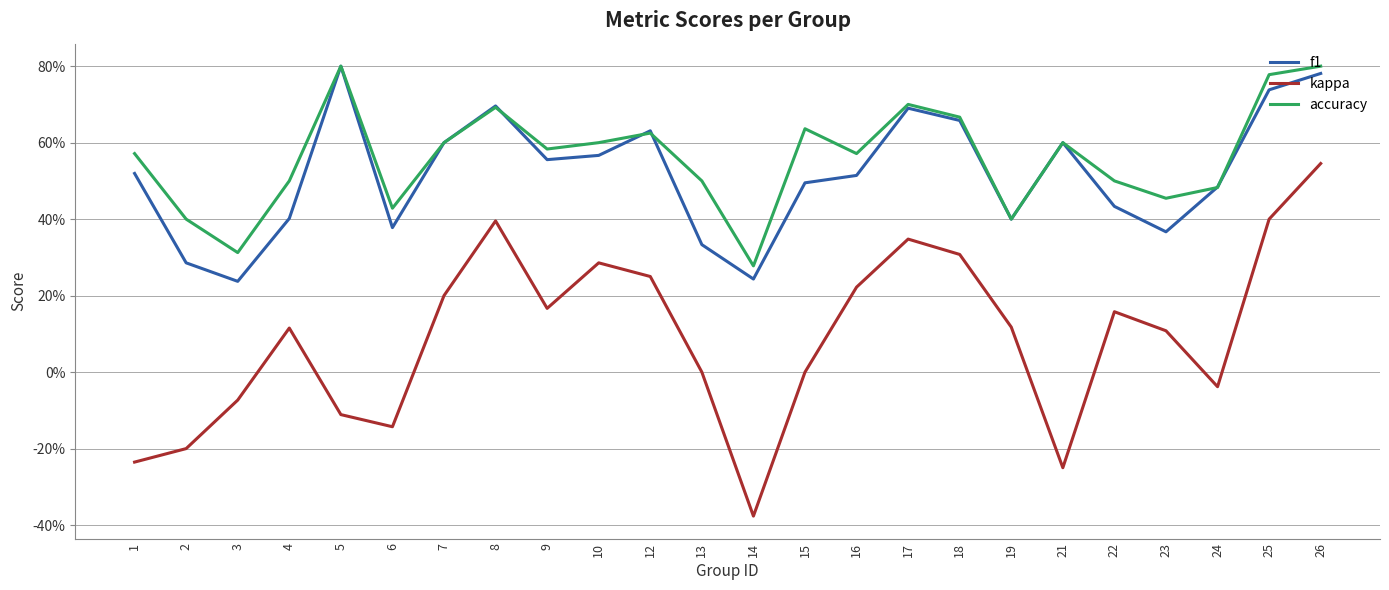

What is the difference between the second highest and minimum values in the f1 series?

0.5